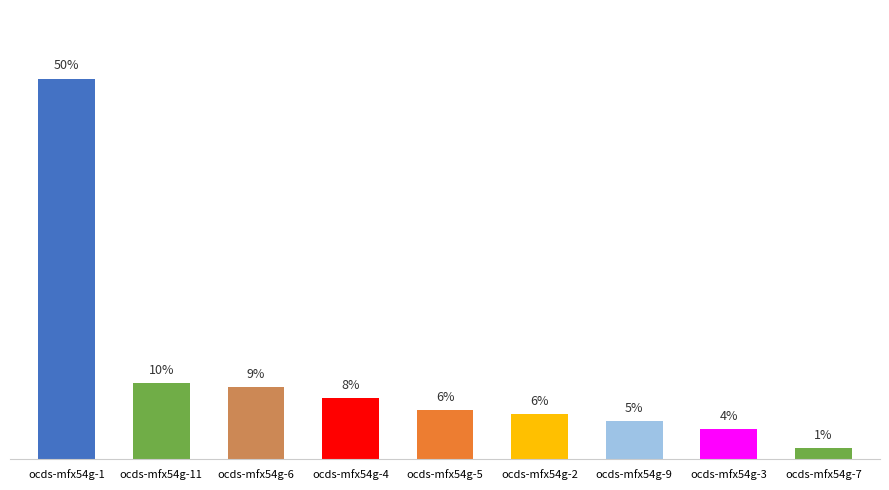

Which has a higher value, ocds-mfx54g-9 or ocds-mfx54g-3?

ocds-mfx54g-9